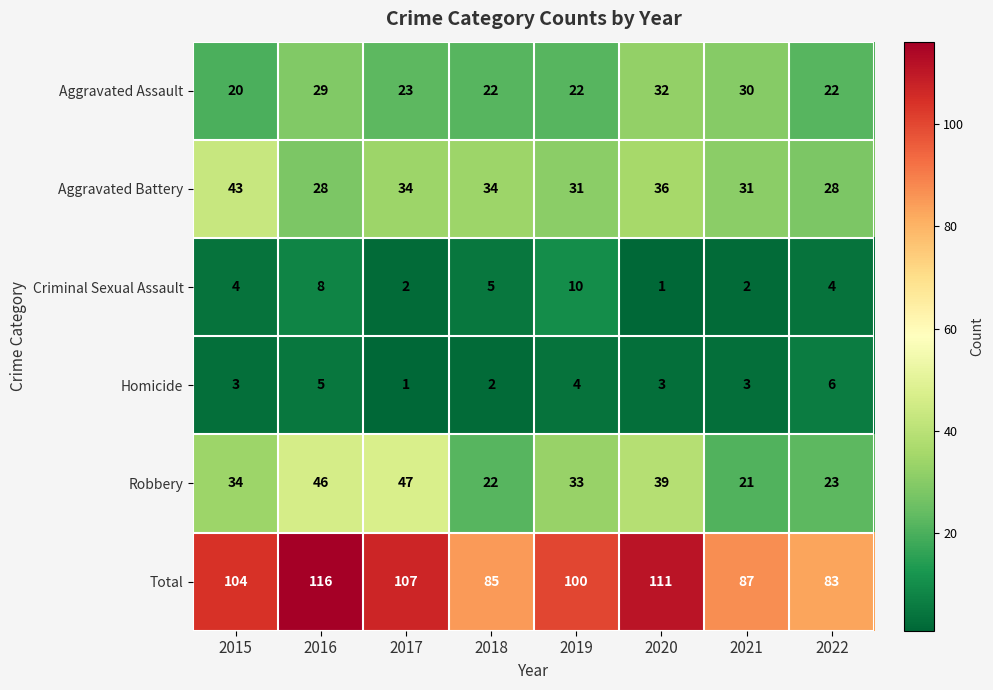

What is the average value of the Aggravated Assault series?

25